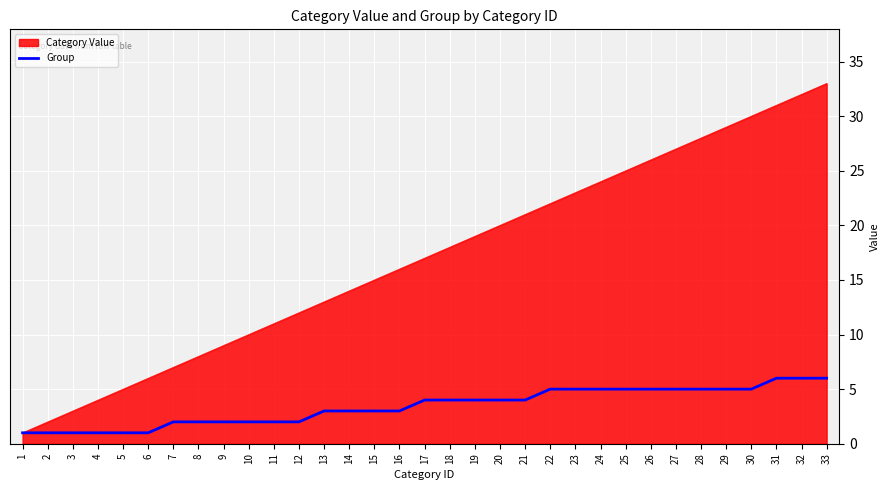

List the series in order of their overall mean, highest first.

Category Value, Group